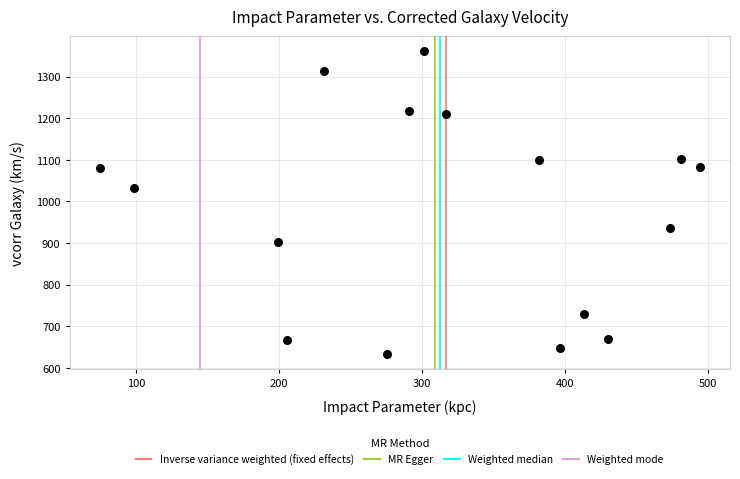

What Y value in the scatter plot is closest to 997?

1032